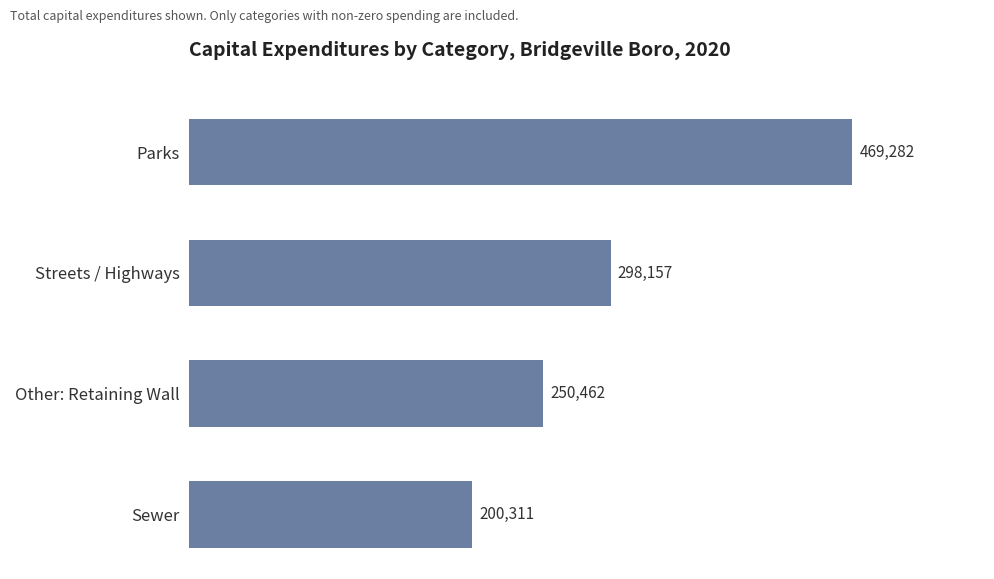

What is the change in value from Sewer to Other: Retaining Wall?

+50151